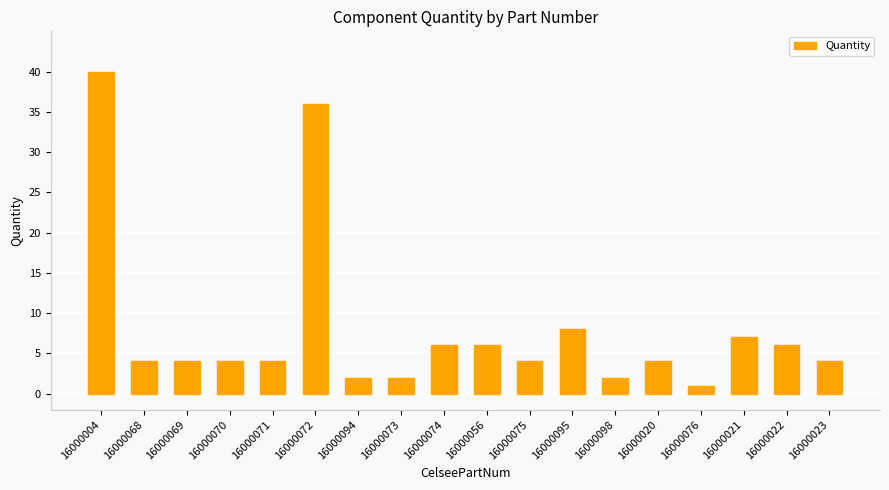

How many data points does each series have?

18